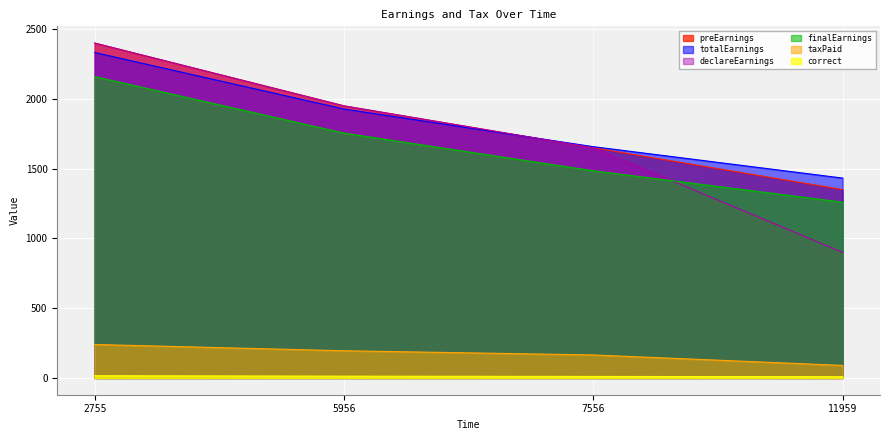

At 11959, list the series in order from largest to smallest.

totalEarnings, preEarnings, finalEarnings, declareEarnings, taxPaid, correct